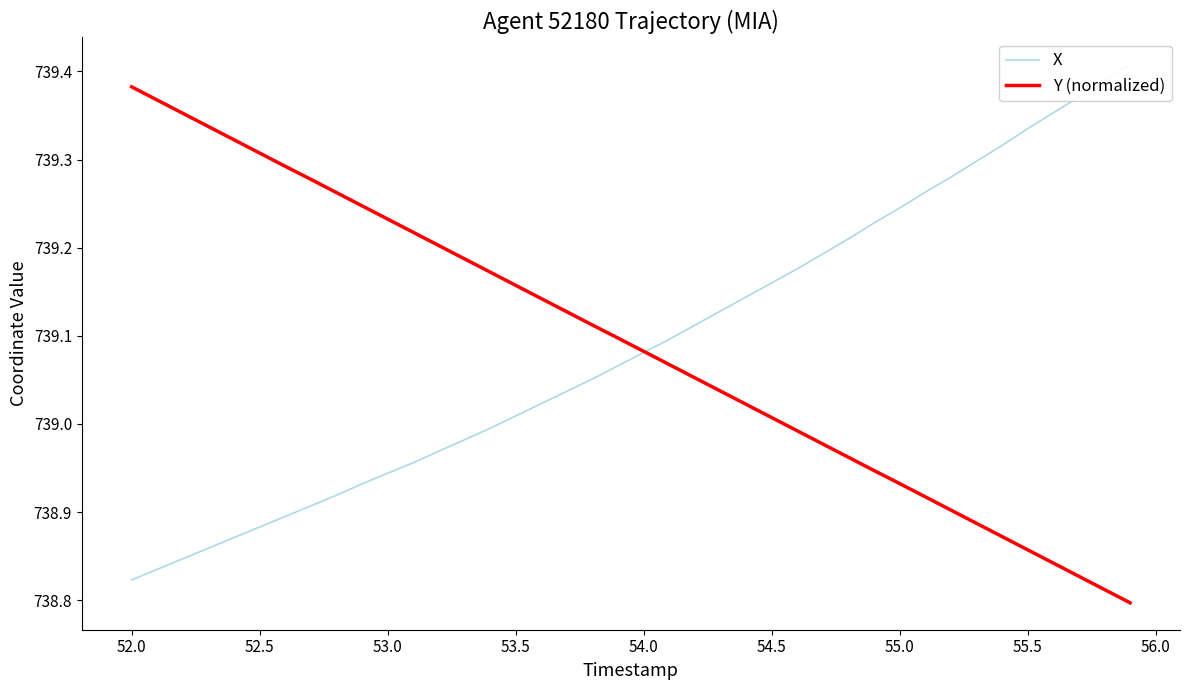

List the series in order of their peak value, lowest first.

Y (normalized), X